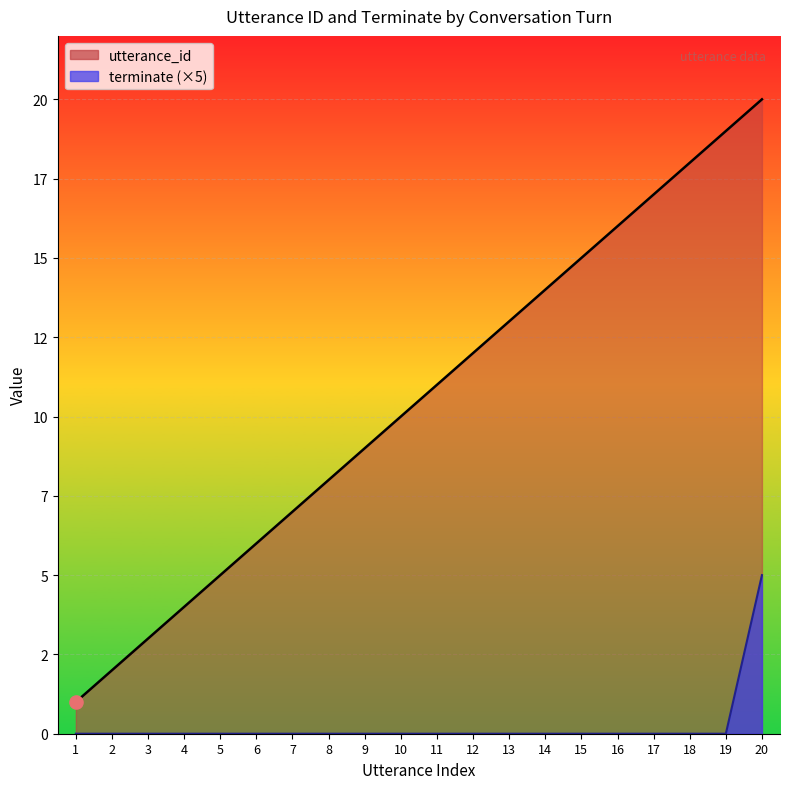

Which series has the largest total across all categories?

utterance_id